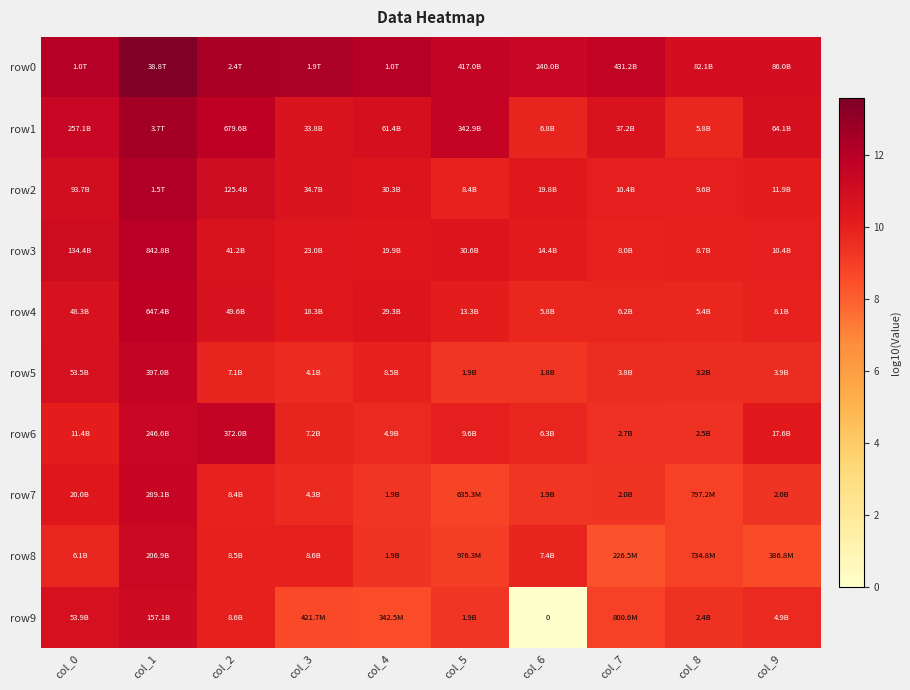

Rank the series at col_1 from highest to lowest value.

row0, row1, row2, row3, row4, row5, row7, row6, row8, row9